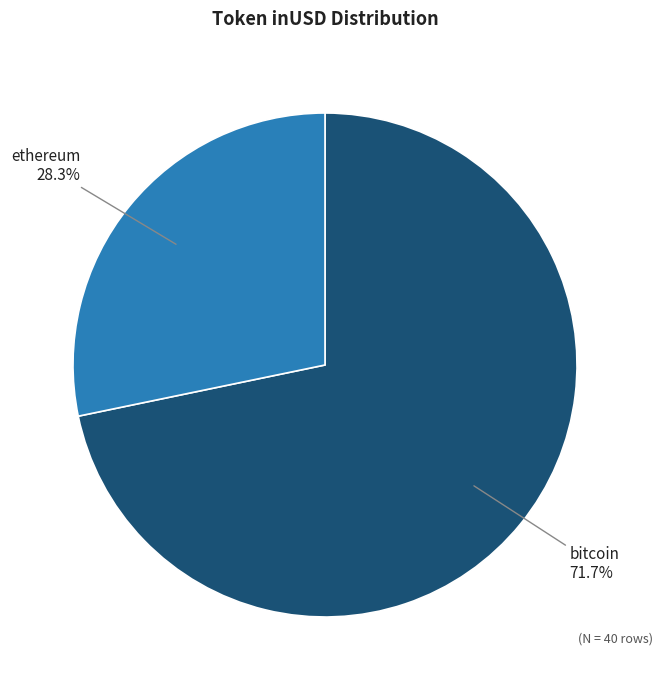

The ethereum slice represents 1% of the pie. True or false?

False